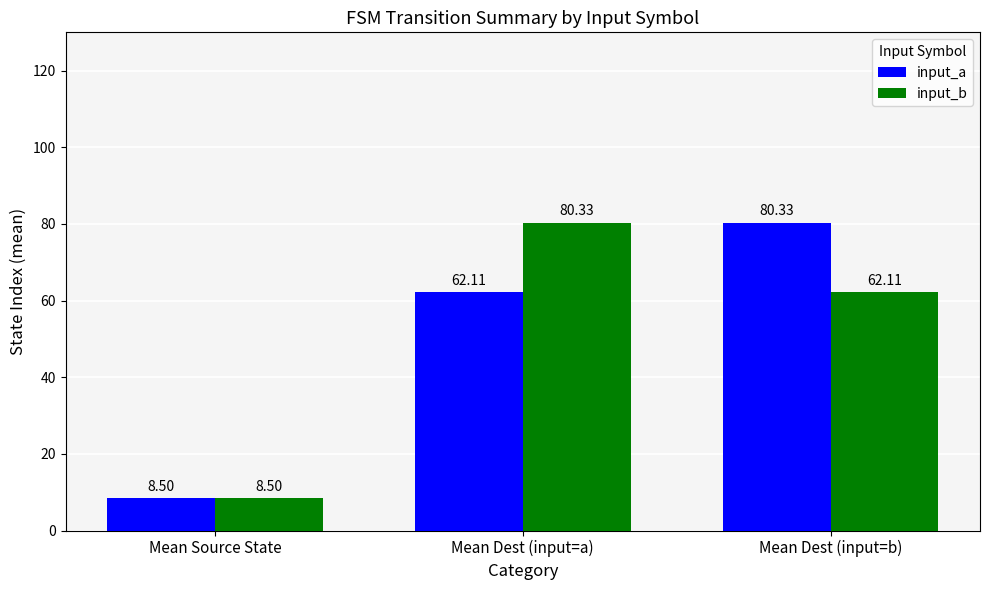

What is the maximum value shown in the chart?

80.3